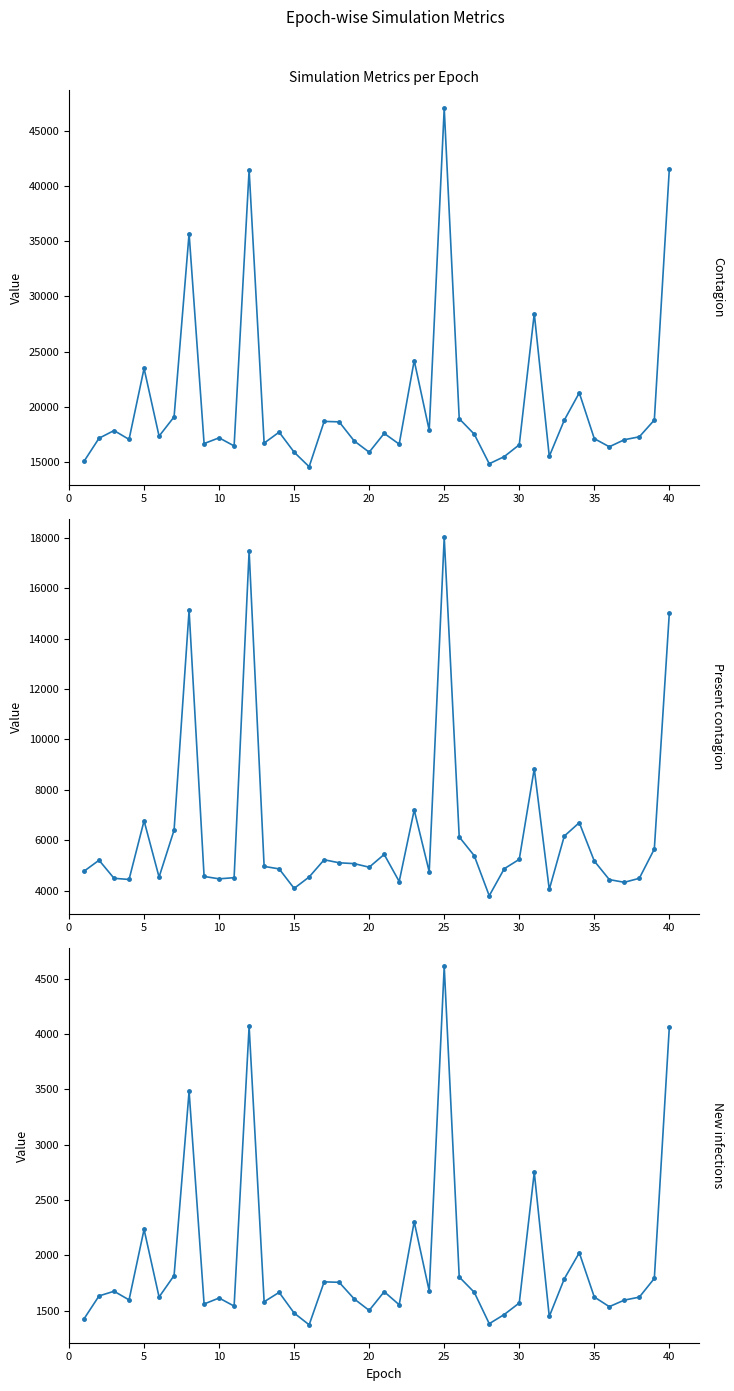

Between 19 and 30, which series saw the biggest shift?

Contagion